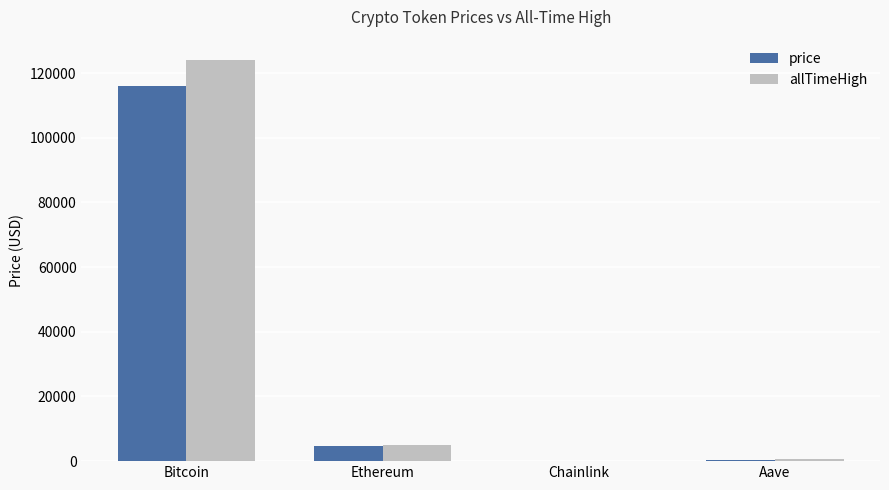

Is it true that price equals 25.0 at Chainlink?

True